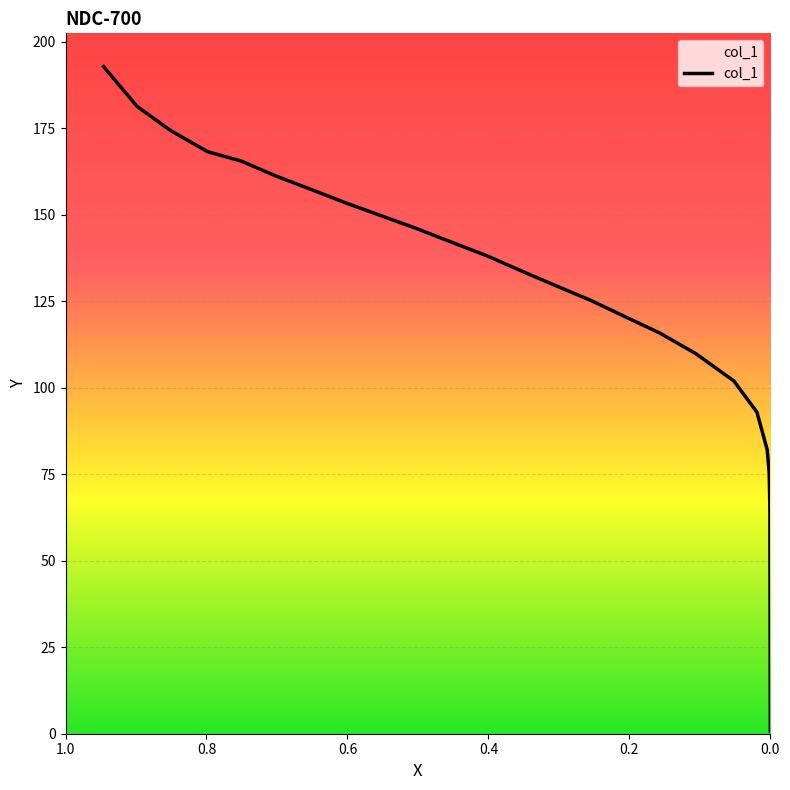

True or false: there are more than 2 points higher than both neighbors.

False